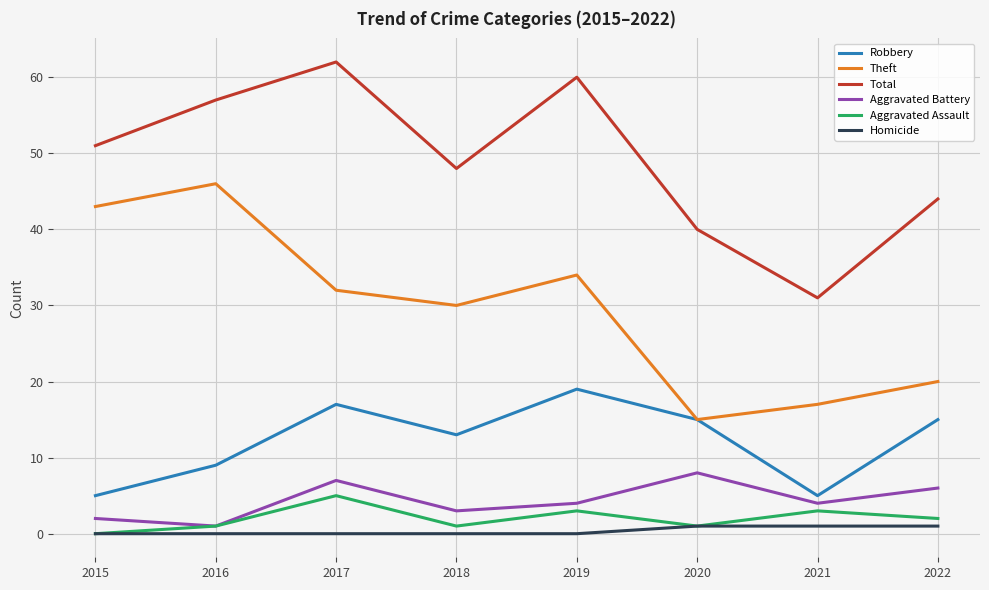

Is this an area chart (filled region under the line)?

No